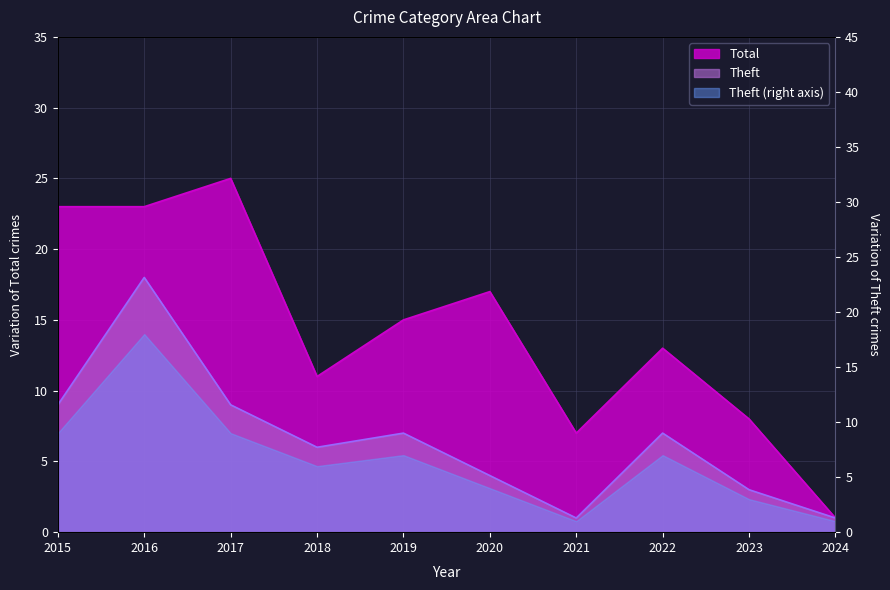

True or false: Total has more than 1 points higher than both neighbors.

True